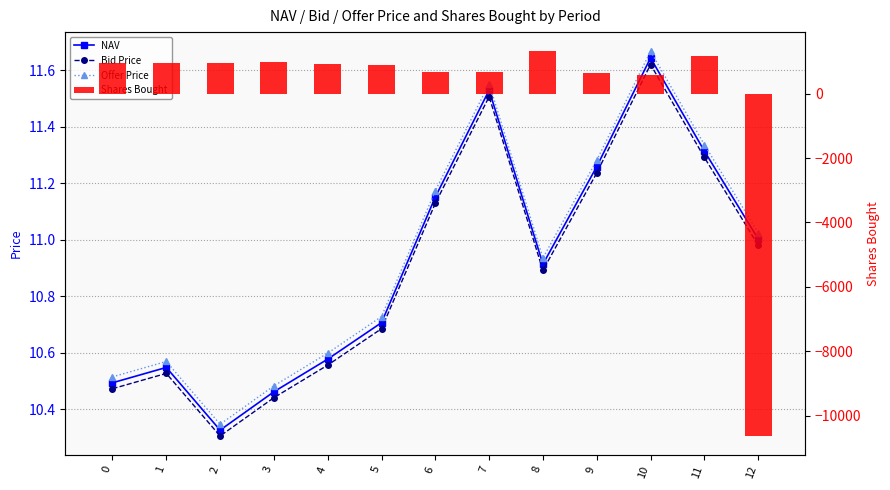

Are the bars grouped side by side (vs. stacked)?

Yes